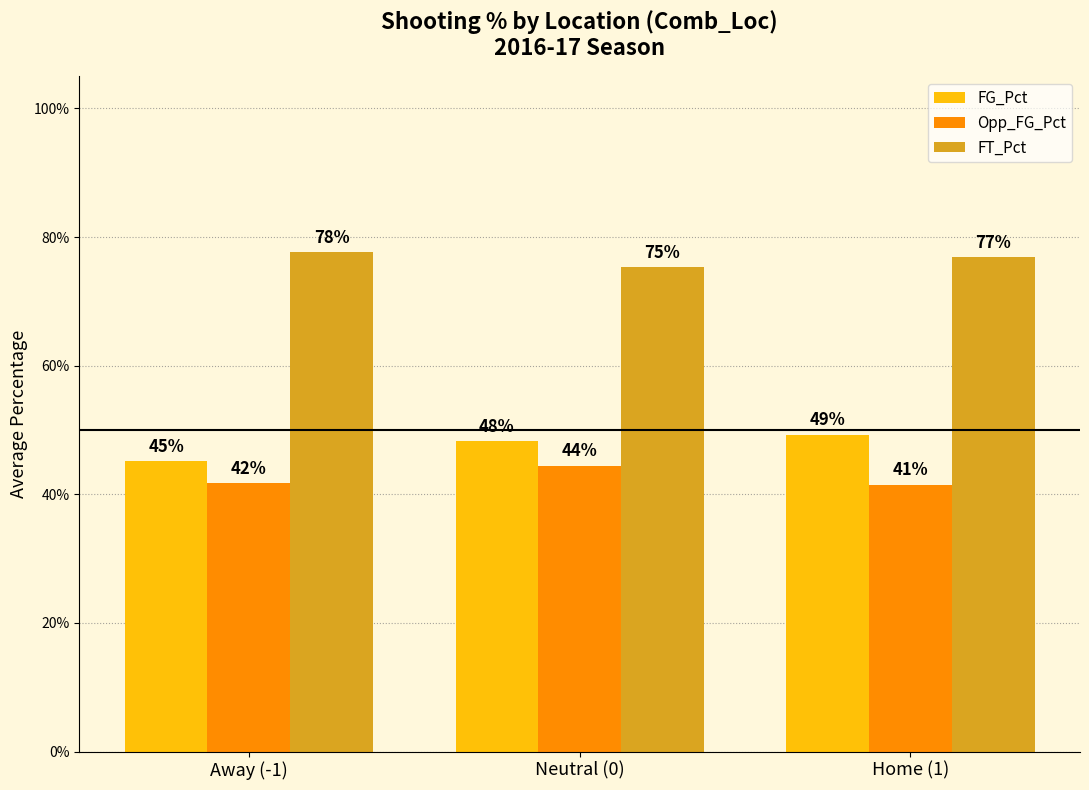

Are the bars horizontal?

No